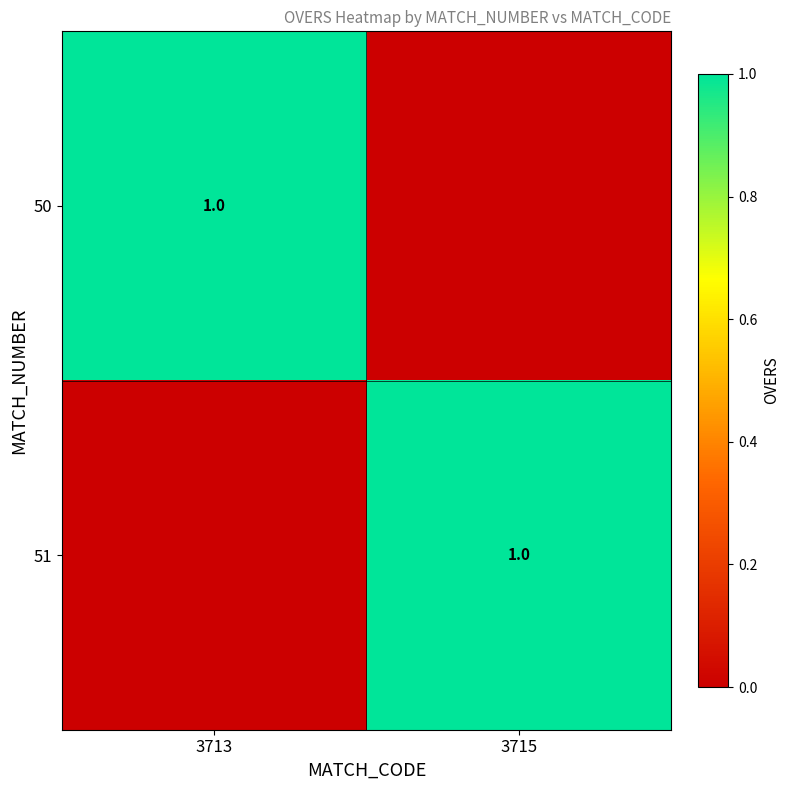

True or false: 50 has a value of 0 at 3713.

False